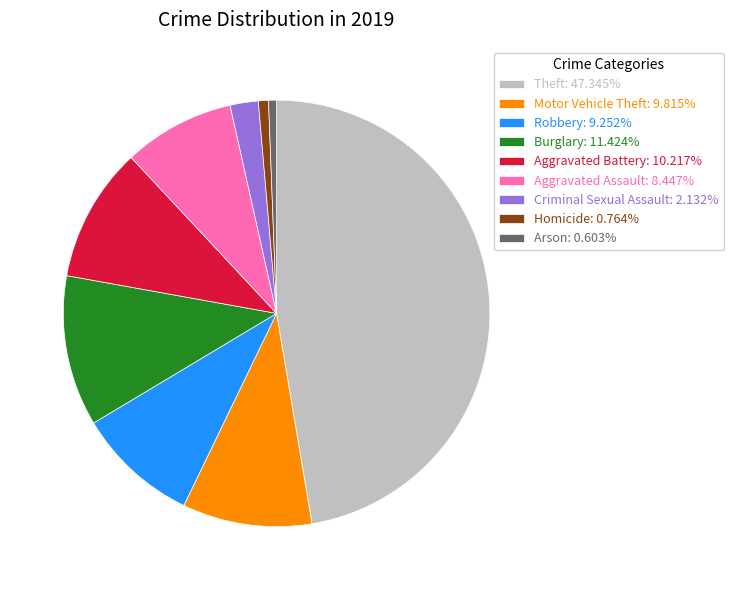

What is the largest slice in the pie chart?

Theft